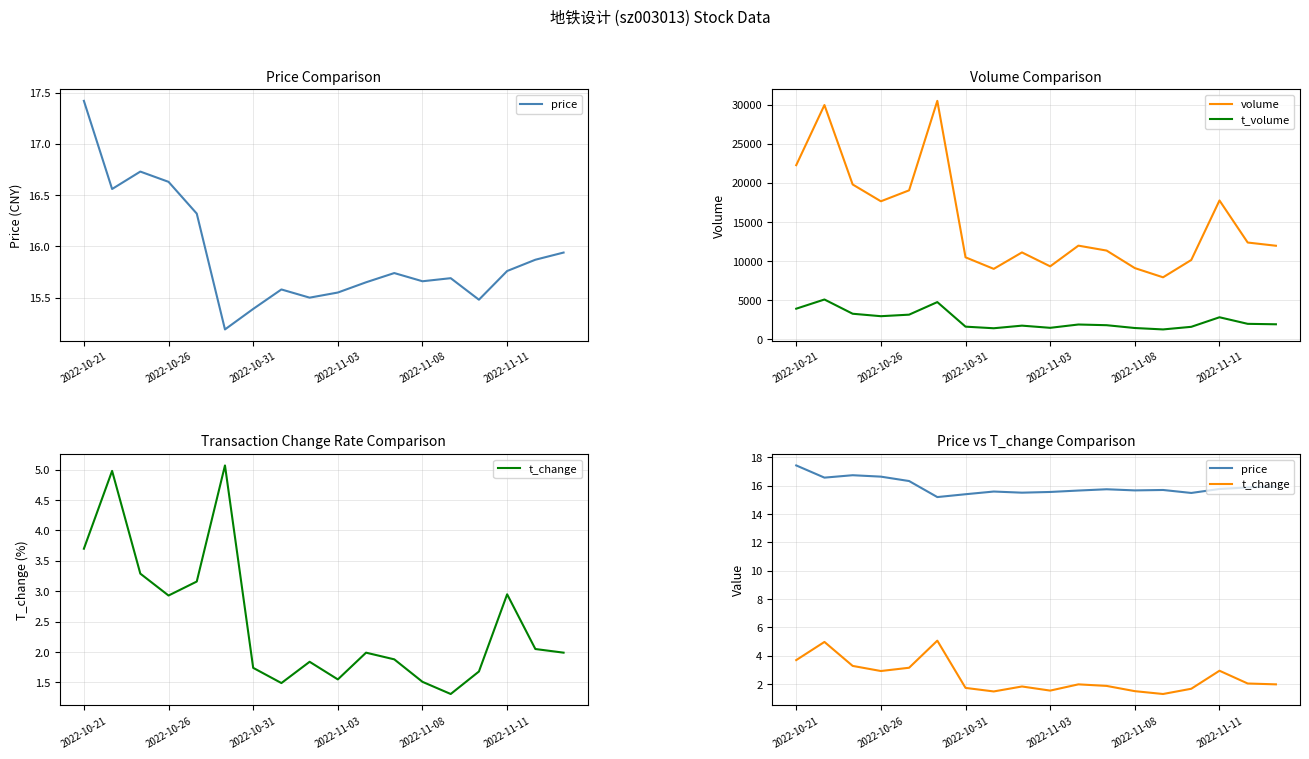

How many lines are shown in the chart?

4